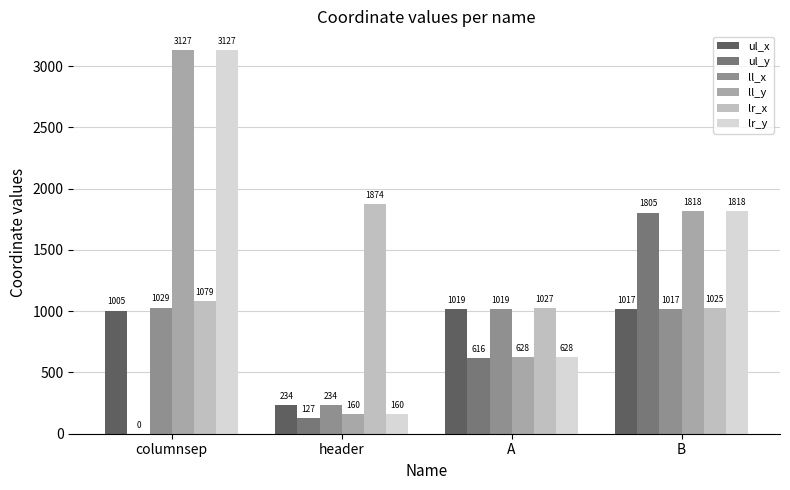

What is the sum of the lr_x values at columnsep and A?

2106